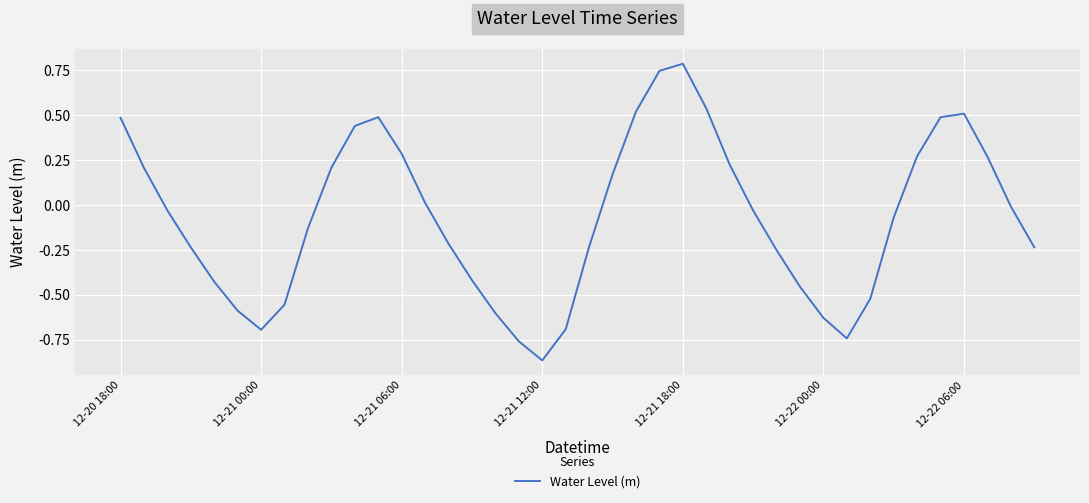

What is the maximum value shown in the chart?

0.8